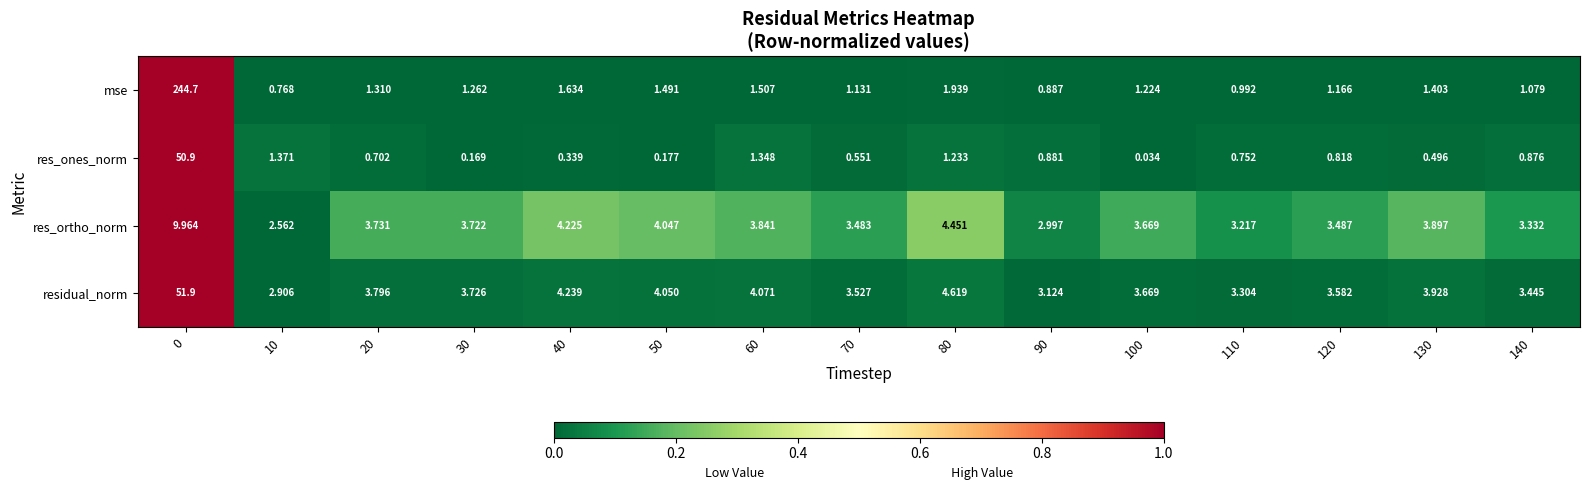

Which series has the largest total across all categories?

mse